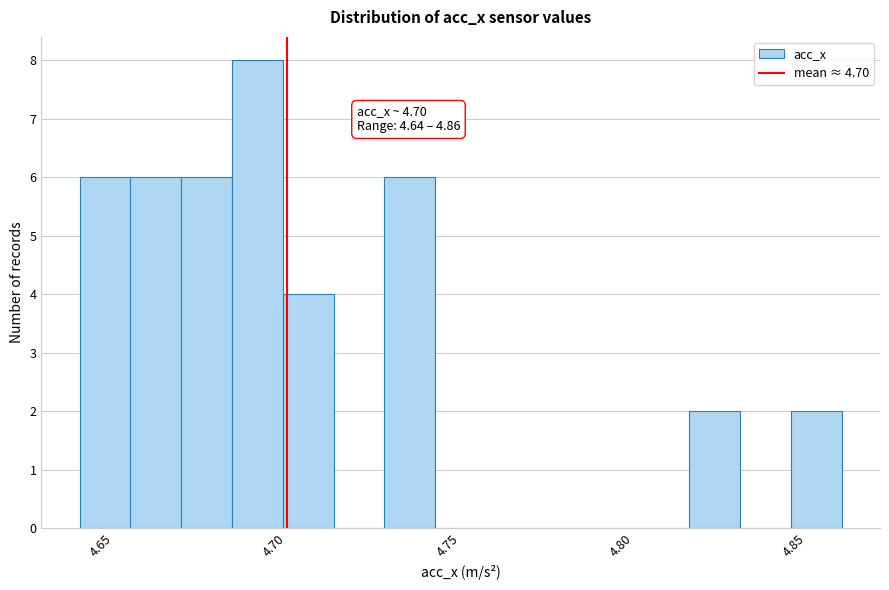

Read against the x-axis, roughly where is the centre of the tallest bar?

4.690